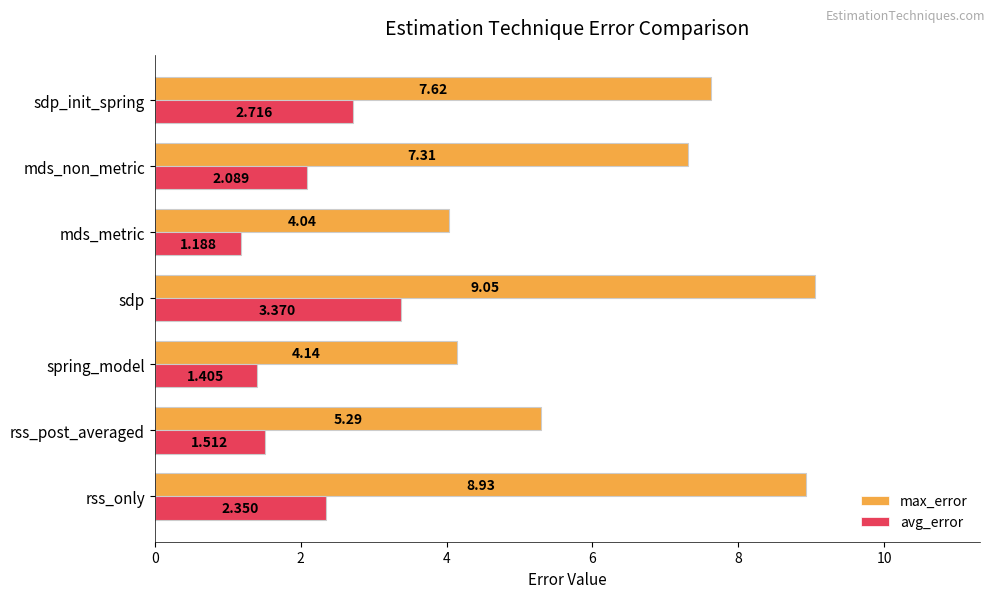

Which series has the largest total across all categories?

max_error